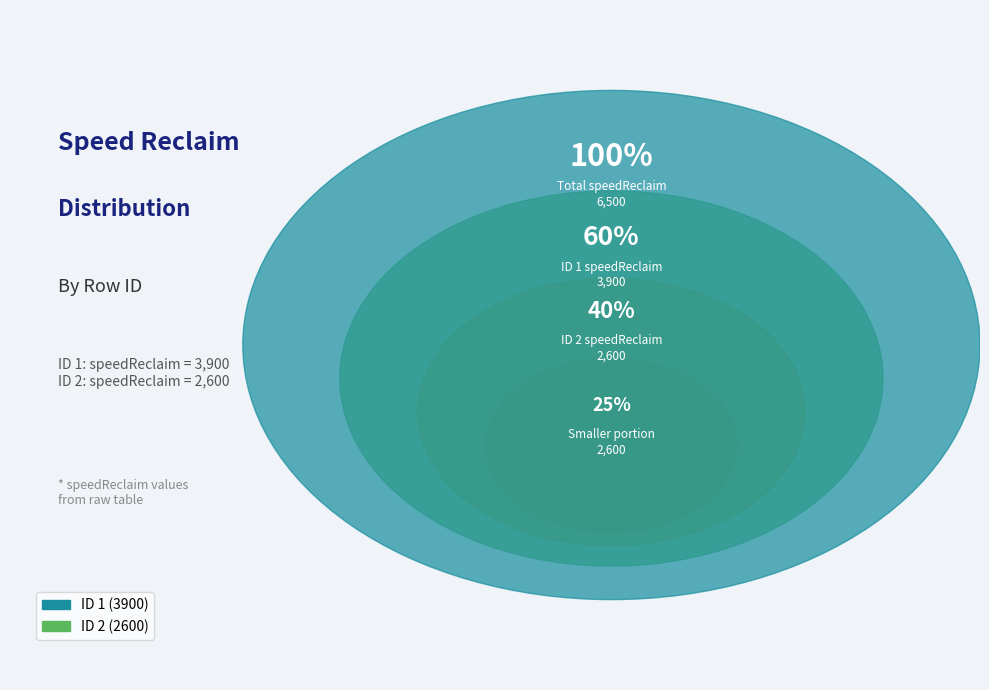

To the nearest percent, what percentage of the pie is ID 2?

40%